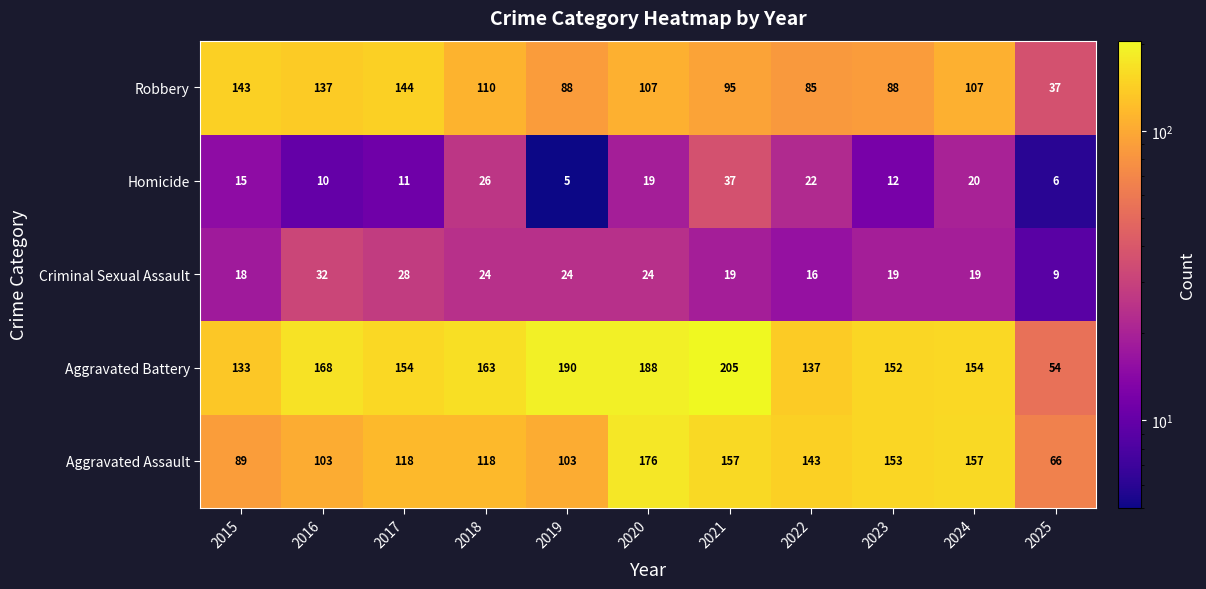

What is the smallest value displayed?

5